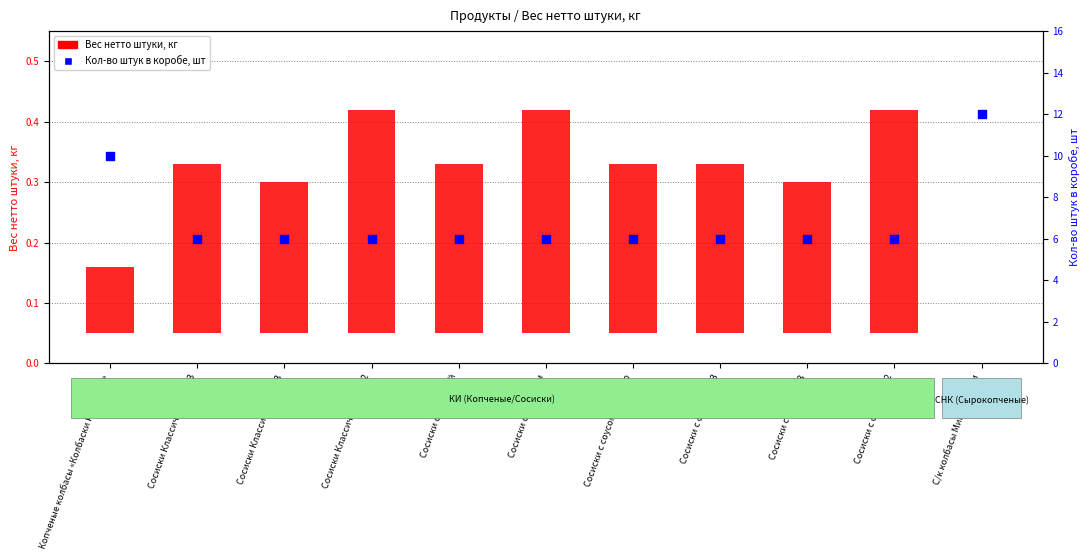

Which series has the largest total across all categories?

Кол-во штук в коробе, шт